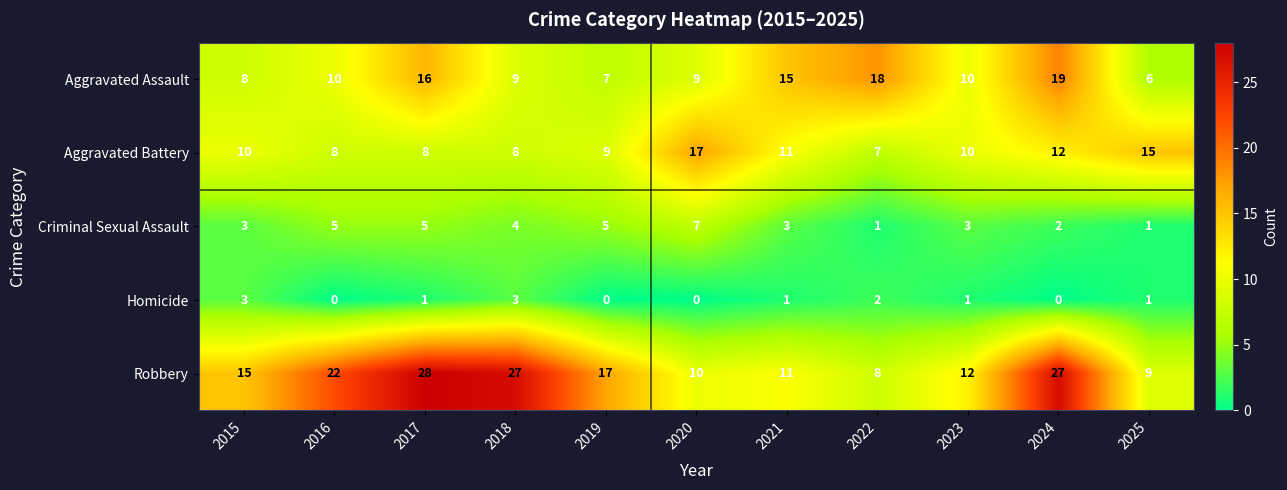

Rank the series by their maximum value, from highest to lowest.

Robbery, Aggravated Assault, Aggravated Battery, Criminal Sexual Assault, Homicide